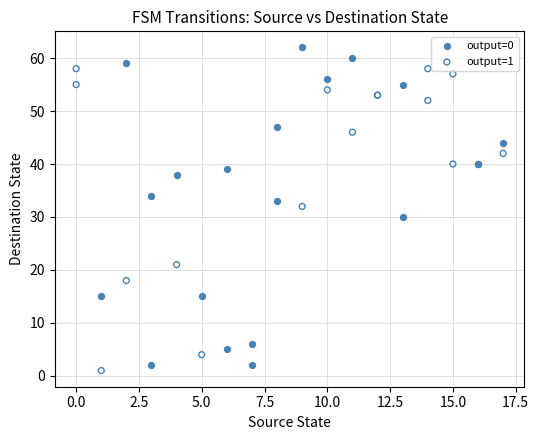

Which series contains the highest Y value?

output=0